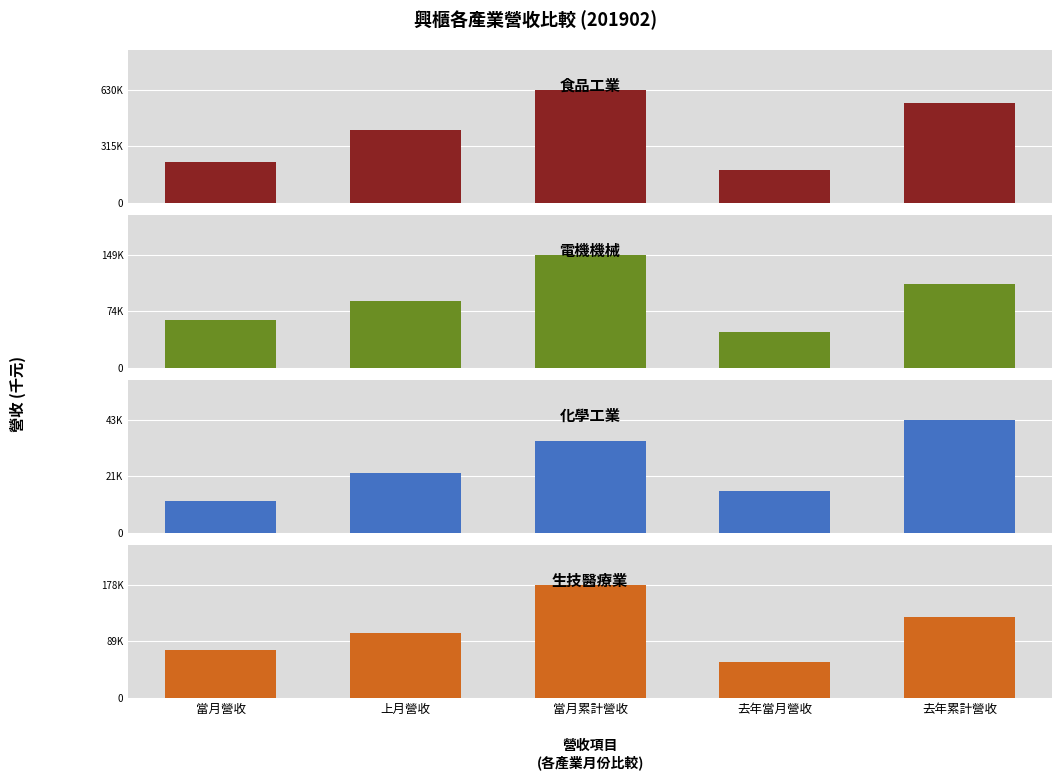

Does the chart contain stacked bars?

No